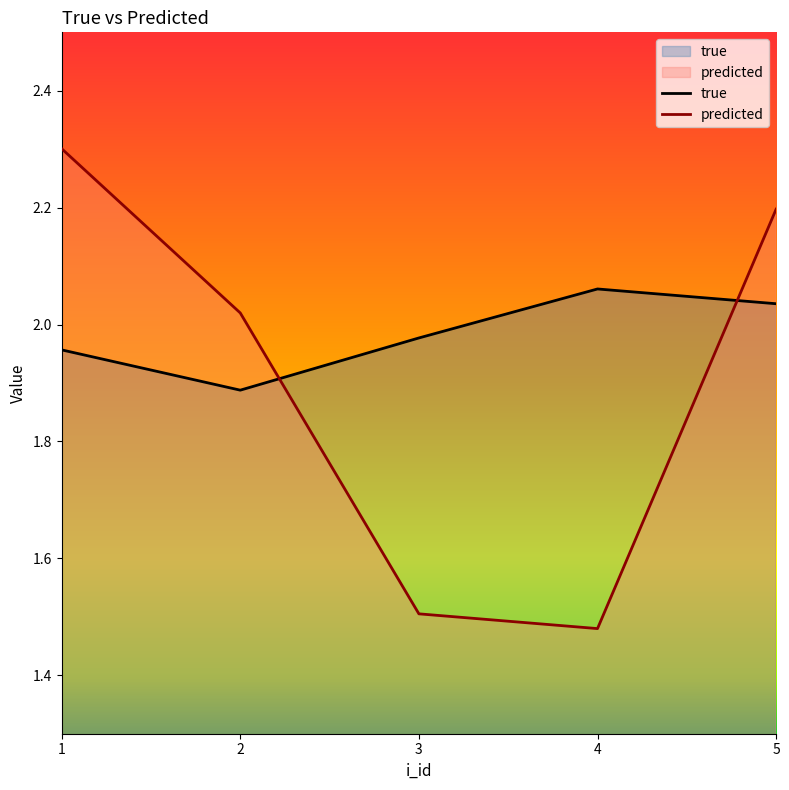

Which has a higher value, 4 or 1?

4